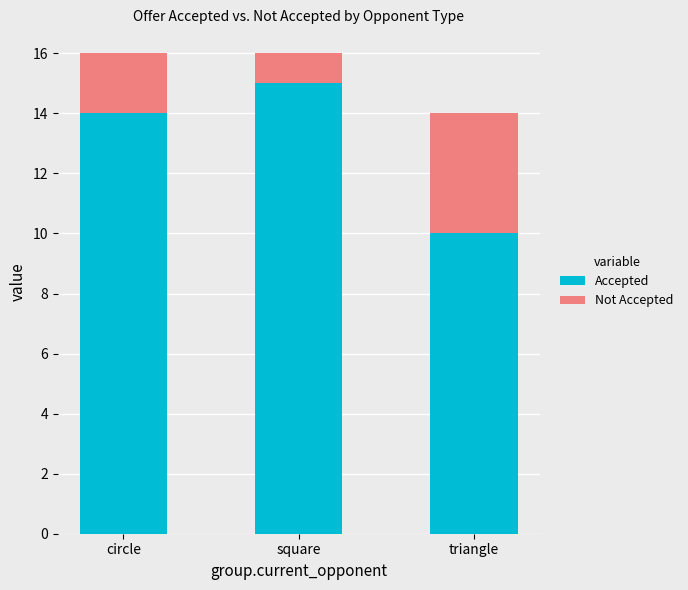

At which label does Accepted reach its minimum?

triangle